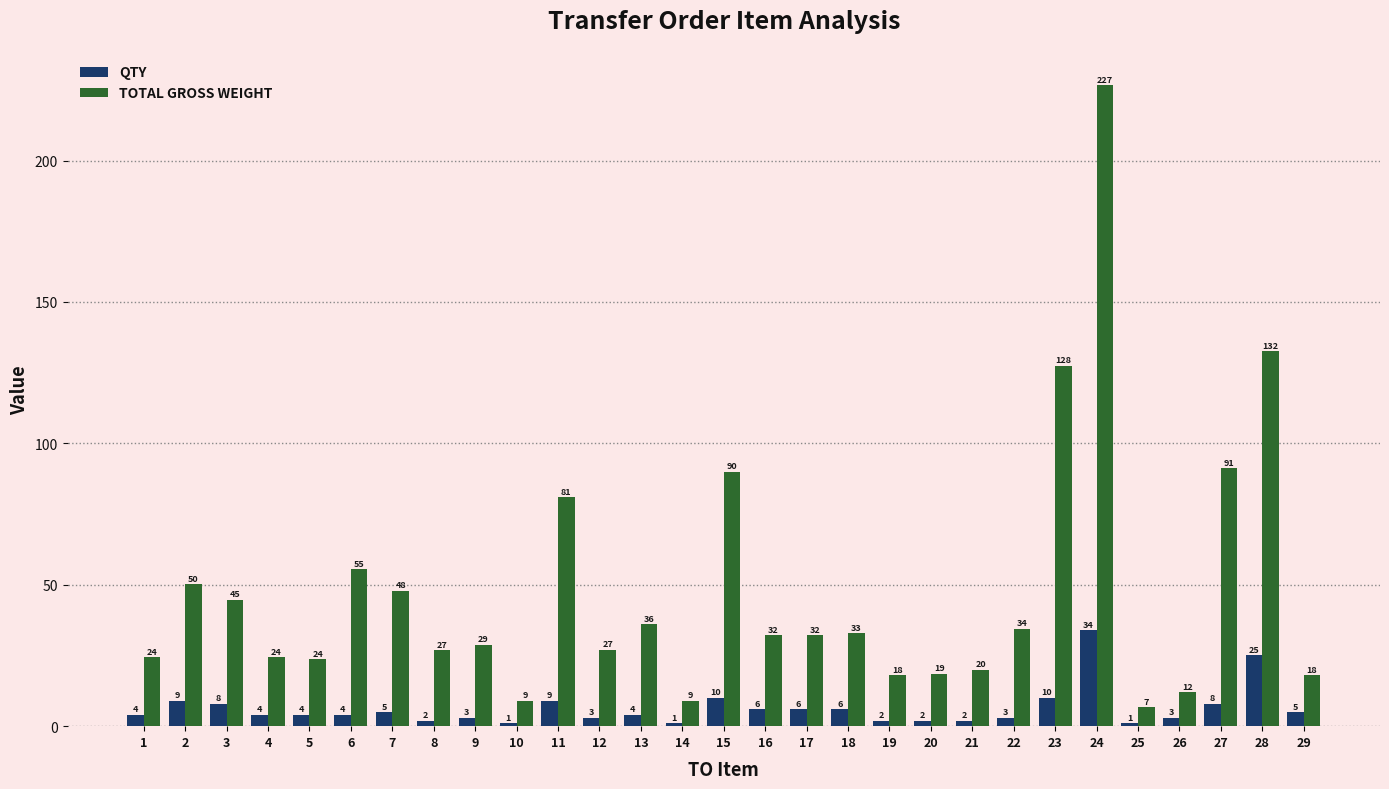

The TOTAL GROSS WEIGHT series shows 127.5 at 23. True or false?

True